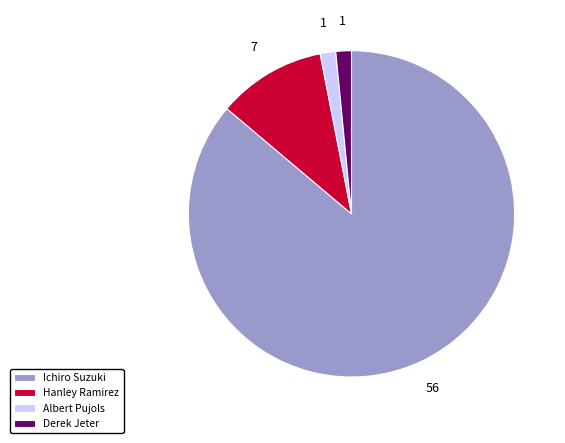

Which slice represents more than half of the pie?

Ichiro Suzuki